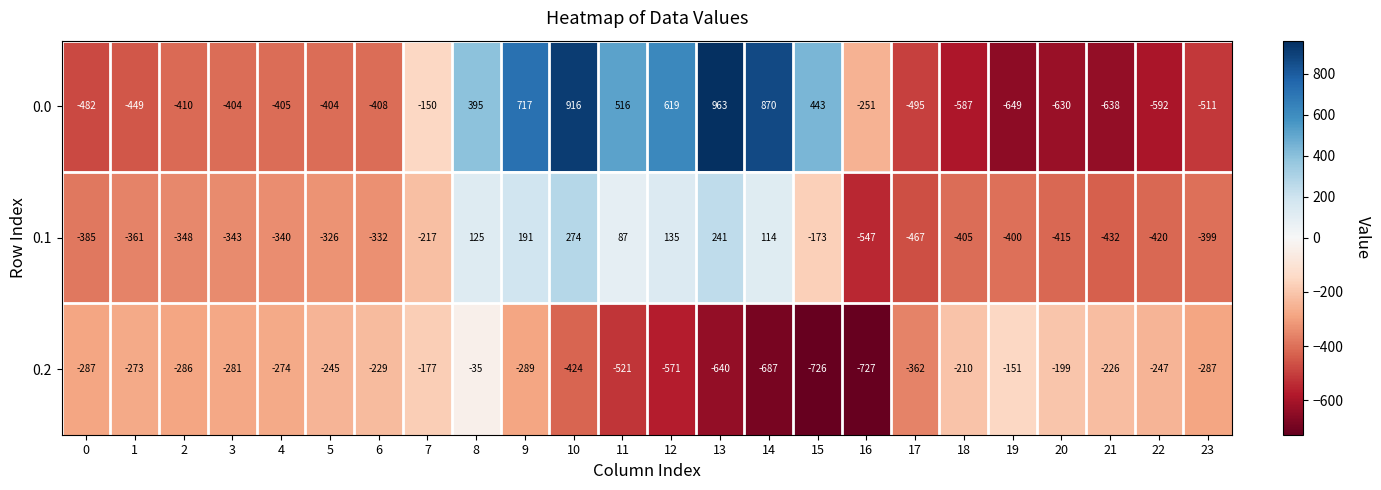

What is the difference between the maximum and minimum values in the 0.2 series?

692